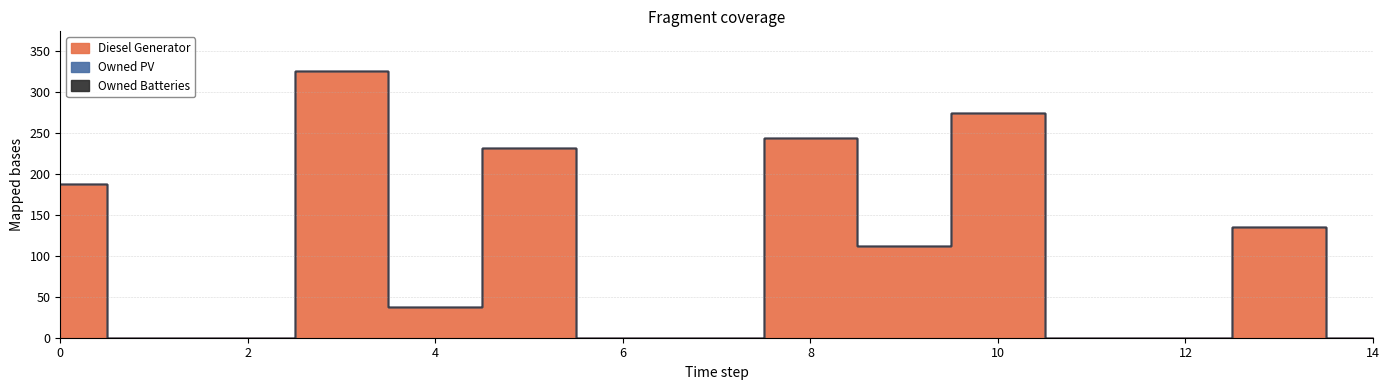

Reading left to right, what are all the values shown in this chart?

Diesel Generator: 0=187	1=0	2=0	3=325	4=37	5=231	6=0	7=0	8=244	9=112	10=274	11=0	12=0	13=135	14=0
Owned PV: 0=0	1=0	2=0	3=0	4=0	5=0	6=0	7=0	8=0	9=0	10=0	11=0	12=0	13=0	14=0
Owned Batteries: 0=0	1=0	2=0	3=0	4=0	5=0	6=0	7=0	8=0	9=0	10=0	11=0	12=0	13=0	14=0